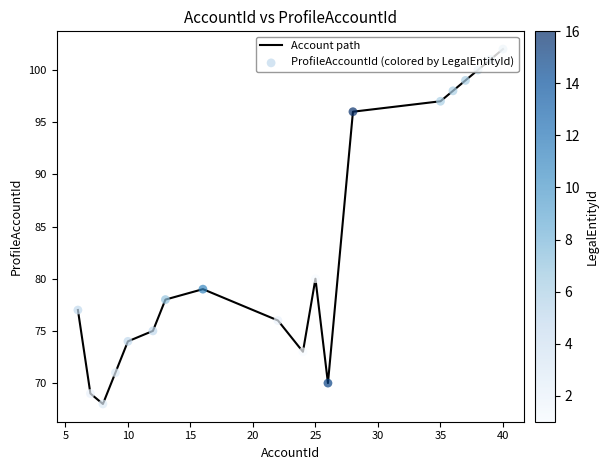

What is the difference between the maximum and minimum values?

34